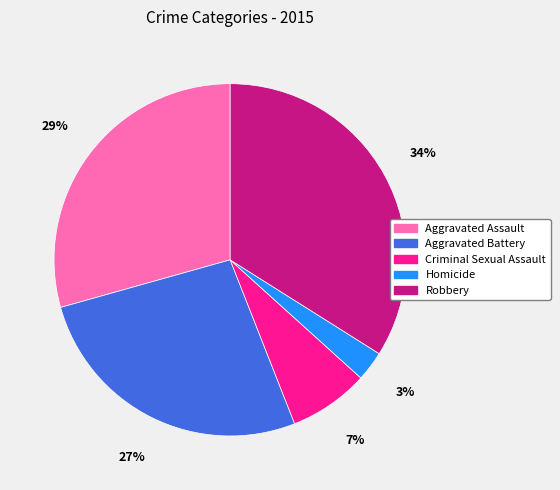

The Robbery slice represents 34% of the pie. True or false?

True